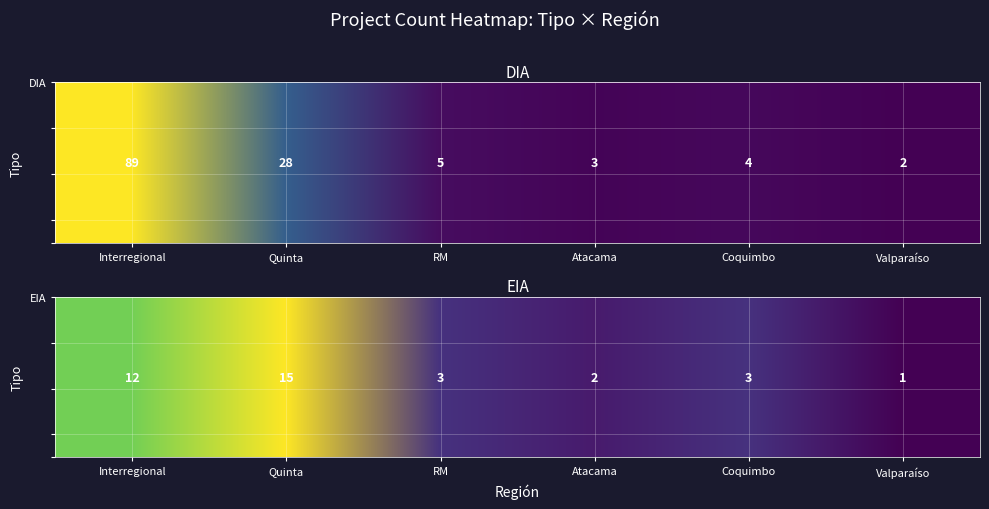

List the labels in order of value, largest first.

DIA_Interregional, DIA_Quinta, EIA_Quinta, EIA_Interregional, DIA_RM, DIA_Coquimbo, DIA_Atacama, EIA_RM, EIA_Coquimbo, DIA_Valparaíso, EIA_Atacama, EIA_Valparaíso